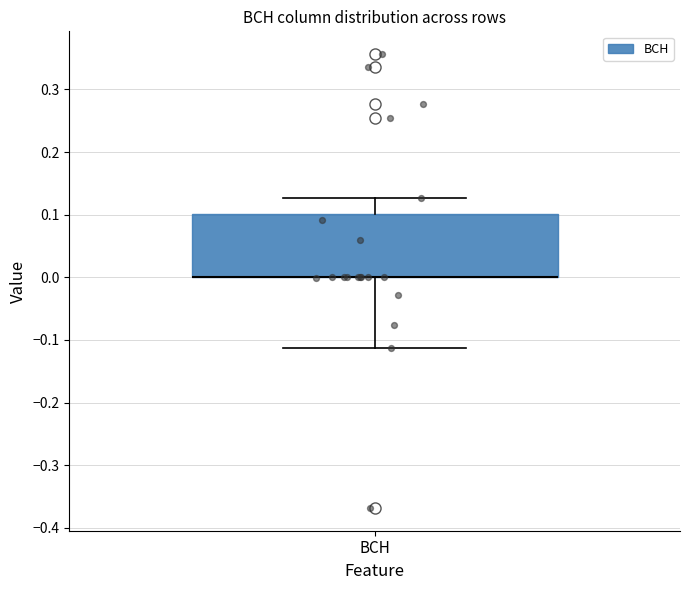

Where is the upper edge of the box for BCH on the y-axis? The values are not printed on the chart, so give them approximately, as read against the axis.

0.10